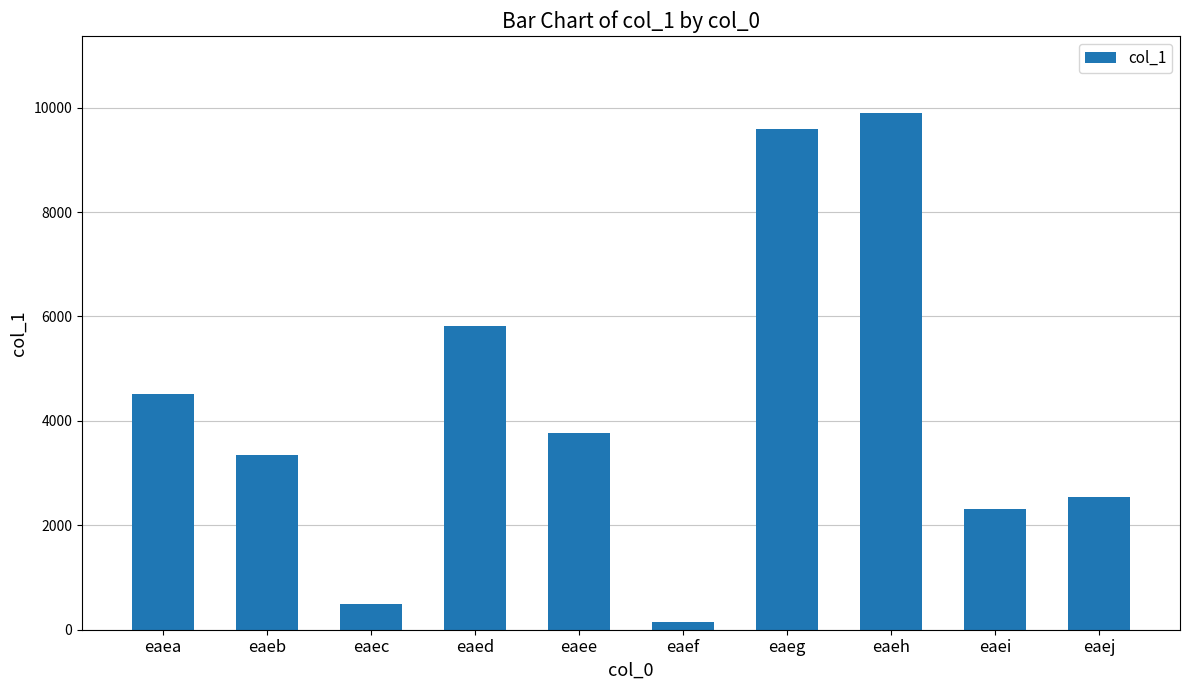

What is the change in value from eaeb to eaeh?

+6546